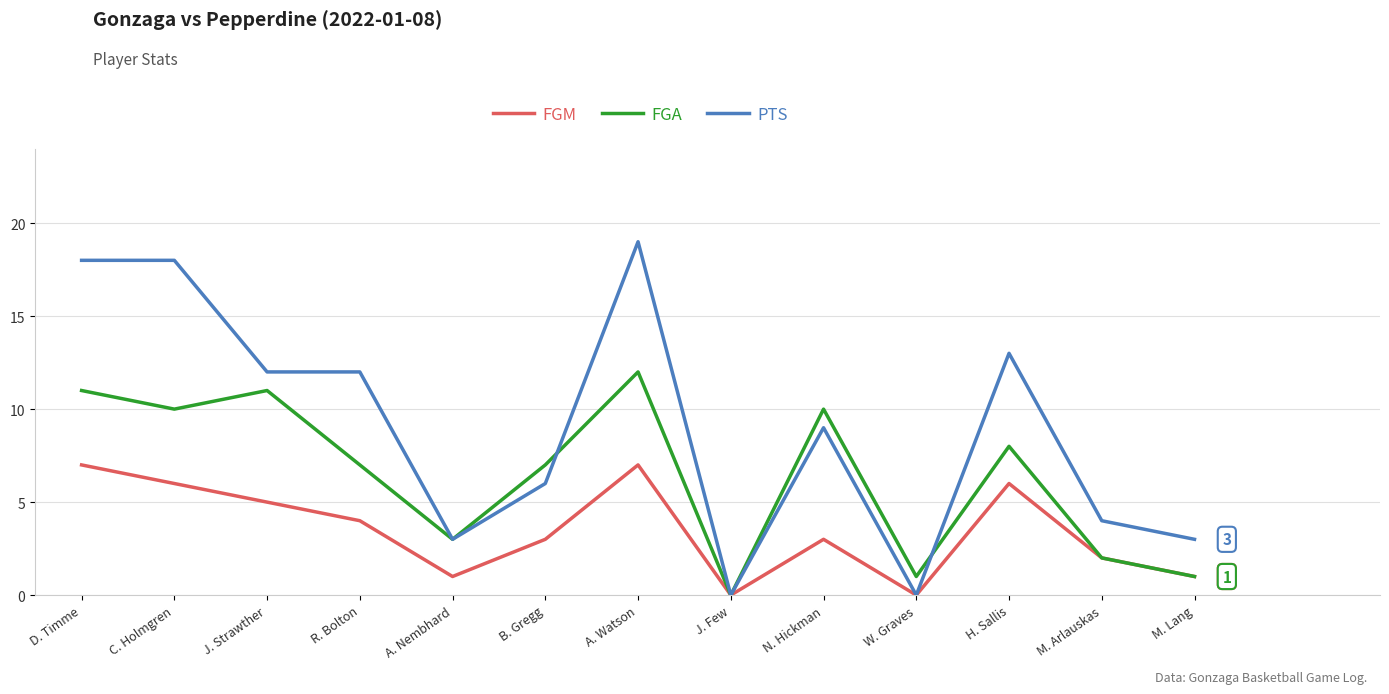

Does the chart have visible grid lines?

Yes